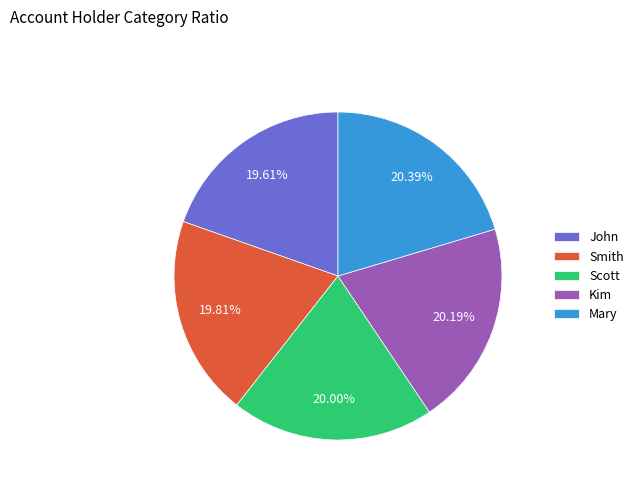

What is the ratio of the value at Kim to the value at Mary?

1.0